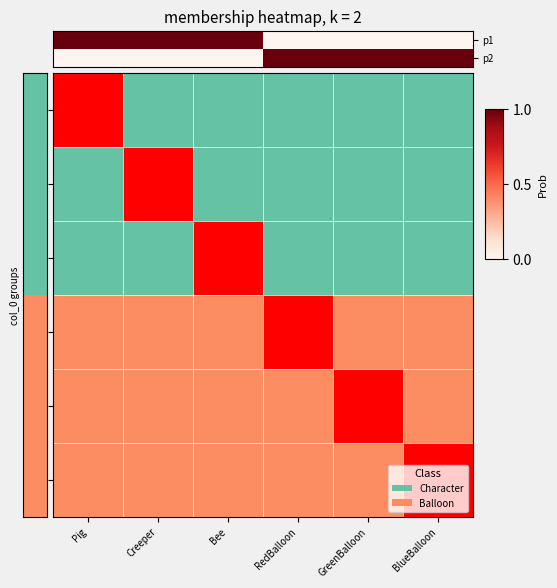

List the series in order of their peak value, lowest first.

p1, p2